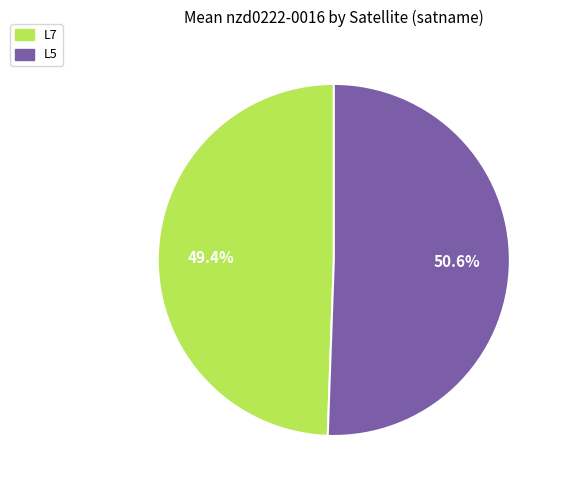

Is there a majority slice in this chart?

Yes